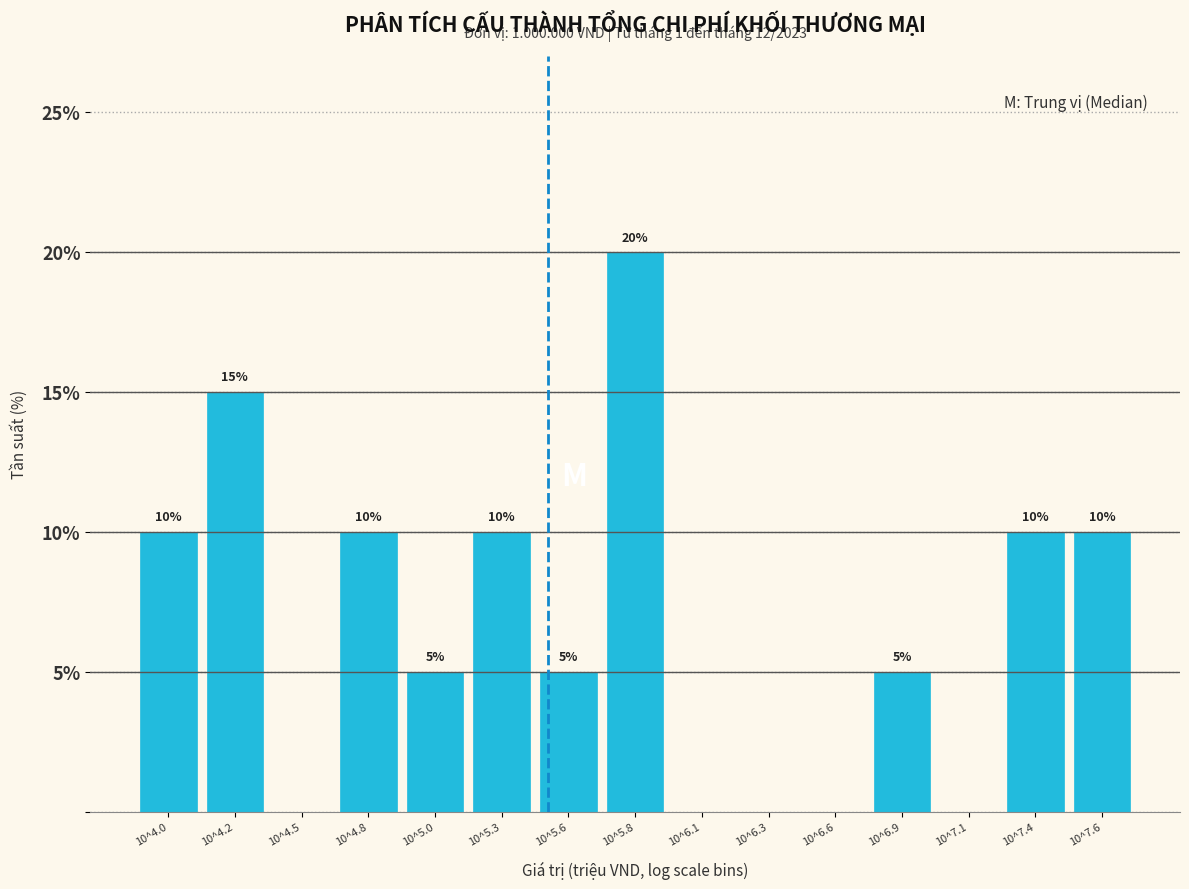

Reading right to left, extract all data points from this chart.

10^7.6=10	10^7.4=10	10^7.1=0	10^6.9=5	10^6.6=0	10^6.3=0	10^6.1=0	10^5.8=20	10^5.6=5	10^5.3=10	10^5.0=5	10^4.8=10	10^4.5=0	10^4.2=15	10^4.0=10